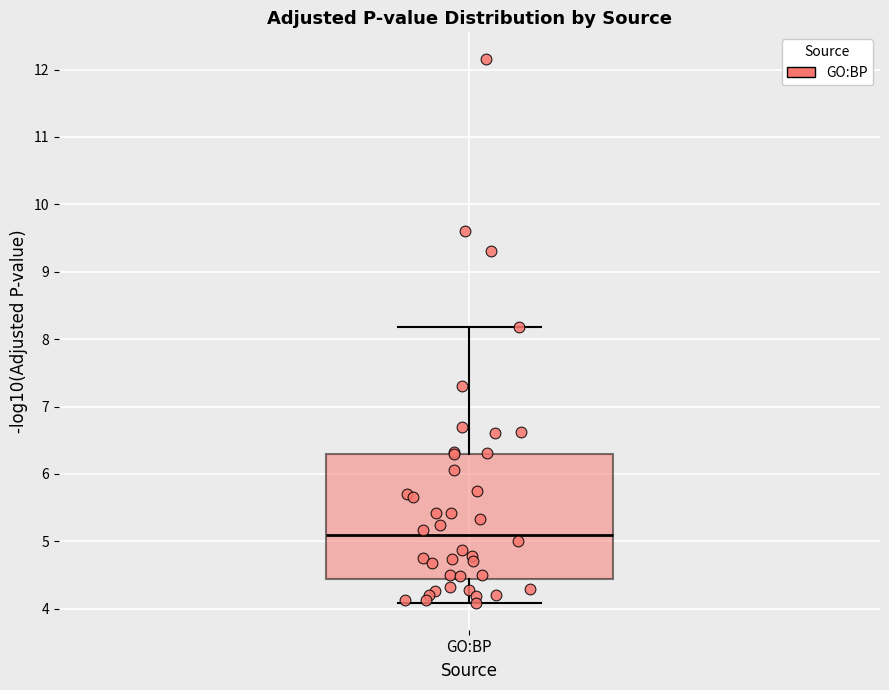

Where is the lower edge of the box for GO:BP on the y-axis? The values are not printed on the chart, so give them approximately, as read against the axis.

4.4